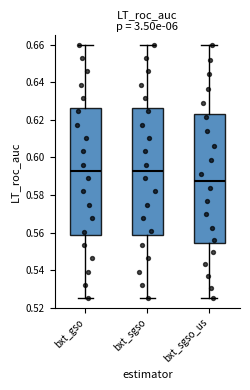

Reading left to right, read every box against the y-axis: the position of its median line, the range the box covers, and the ends of its whiskers. The values are not printed on the chart, so give them approximately, as read against the axis.

bxt_gso: median 0.592, box 0.558 to 0.626, whiskers 0.526 to 0.660
bxt_sgso: median 0.592, box 0.558 to 0.626, whiskers 0.526 to 0.660
bxt_sgso_us: median 0.588, box 0.554 to 0.624, whiskers 0.526 to 0.660